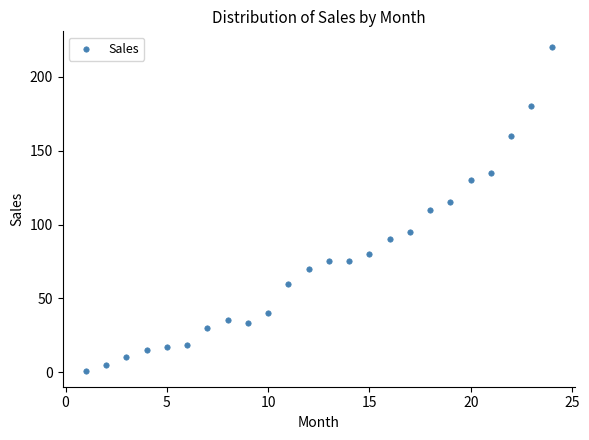

What is the range of X values (max minus min)?

23